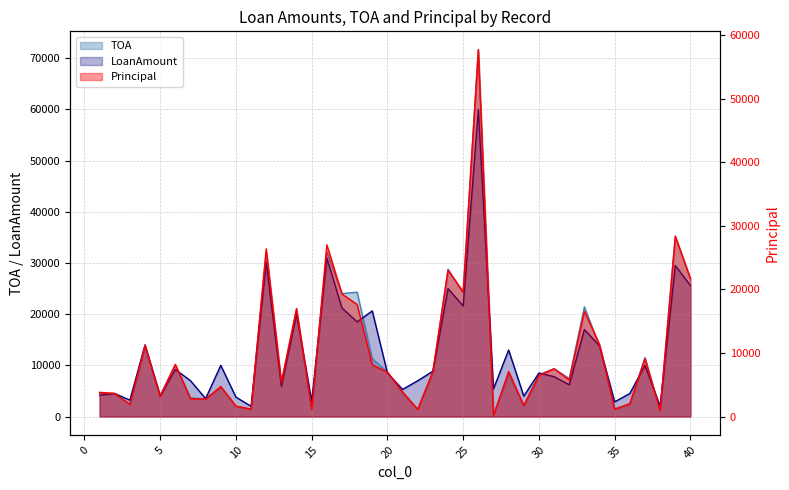

How many data points in LoanAmount are above 8500?

19